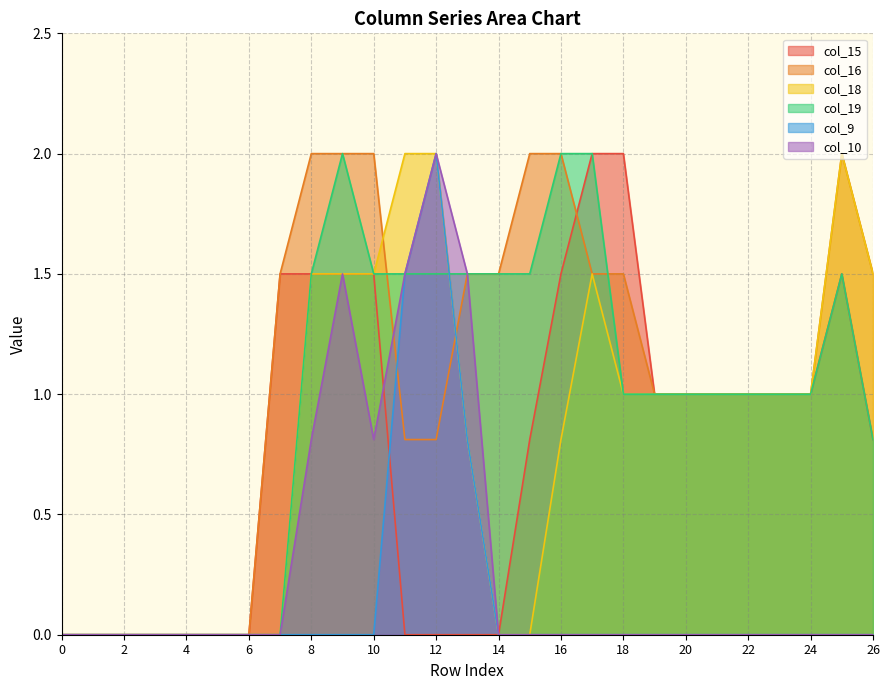

What is the difference between the maximum and minimum values in the col_10 series?

2.0